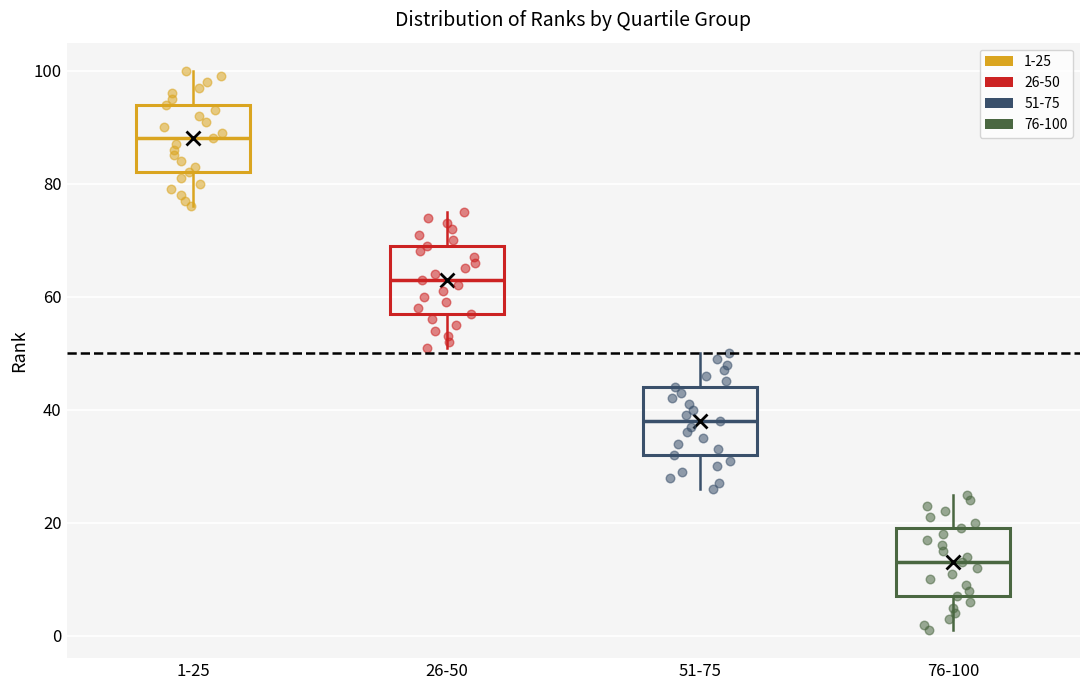

Reading left to right, transcribe this box plot: for each box, give where its median line is, the range the box spans, and where its two whiskers end, as read against the y-axis. The values are not printed on the chart, so give them approximately, as read against the axis.

1-25: median 88, box 82 to 94, whiskers 76 to 100
26-50: median 64, box 58 to 70, whiskers 52 to 76
51-75: median 38, box 32 to 44, whiskers 26 to 50
76-100: median 14, box 8 to 20, whiskers 2 to 26